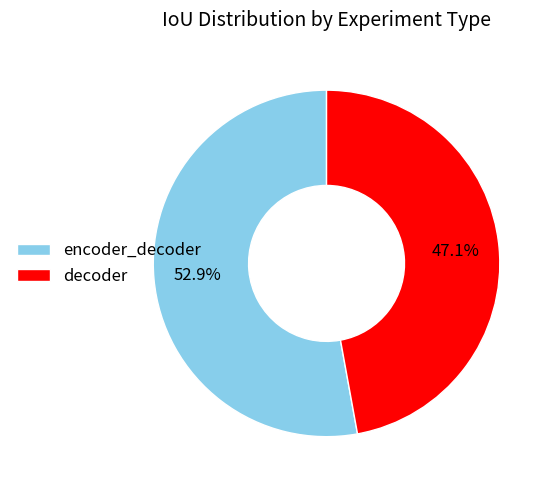

What is the smallest slice in the pie chart?

decoder